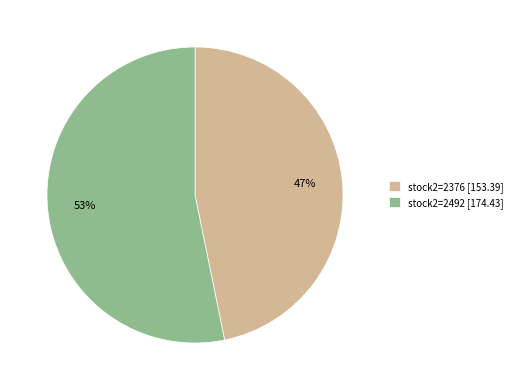

What is the ratio of the value at stock2=2492 [174.43] to the value at stock2=2376 [153.39]?

1.1